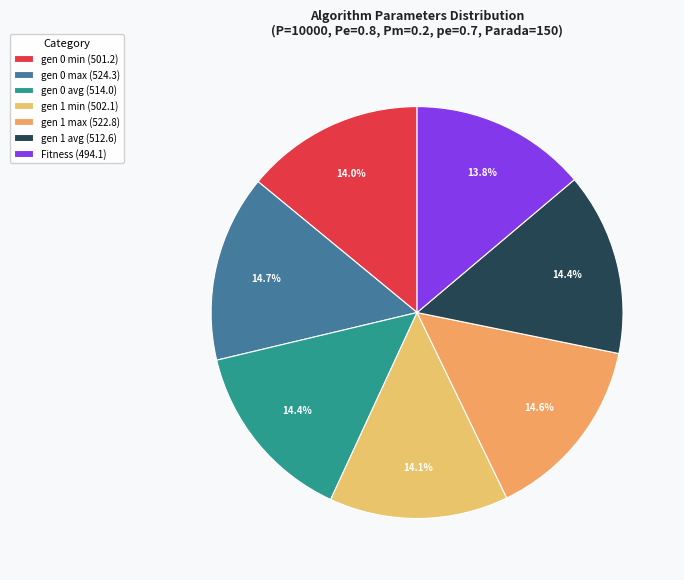

The gen 1 max slice represents 15% of the pie. True or false?

True